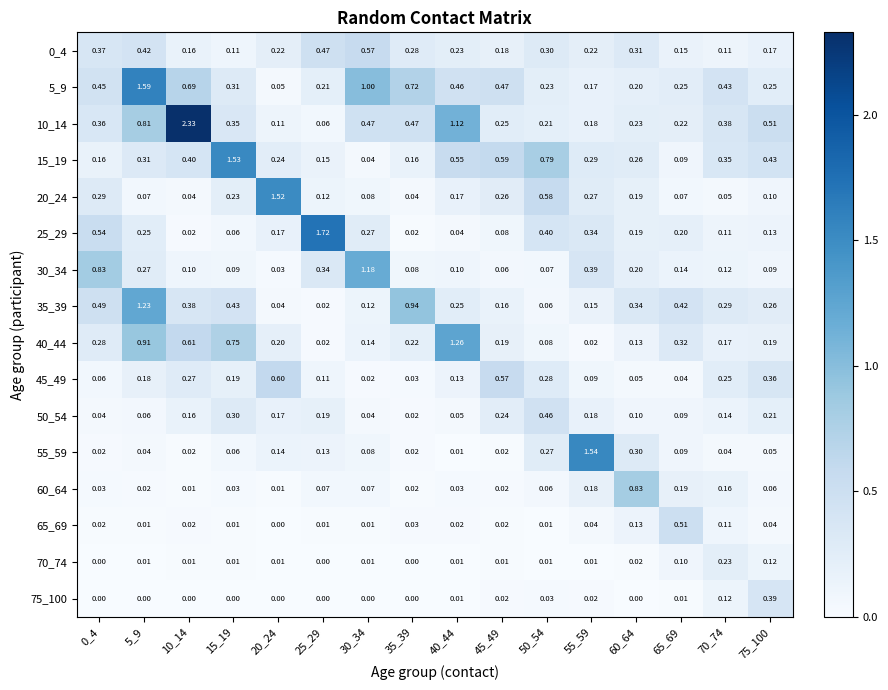

Is the value of 30_34 at 50_54 greater than the value of 65_69 at 0_4?

Yes